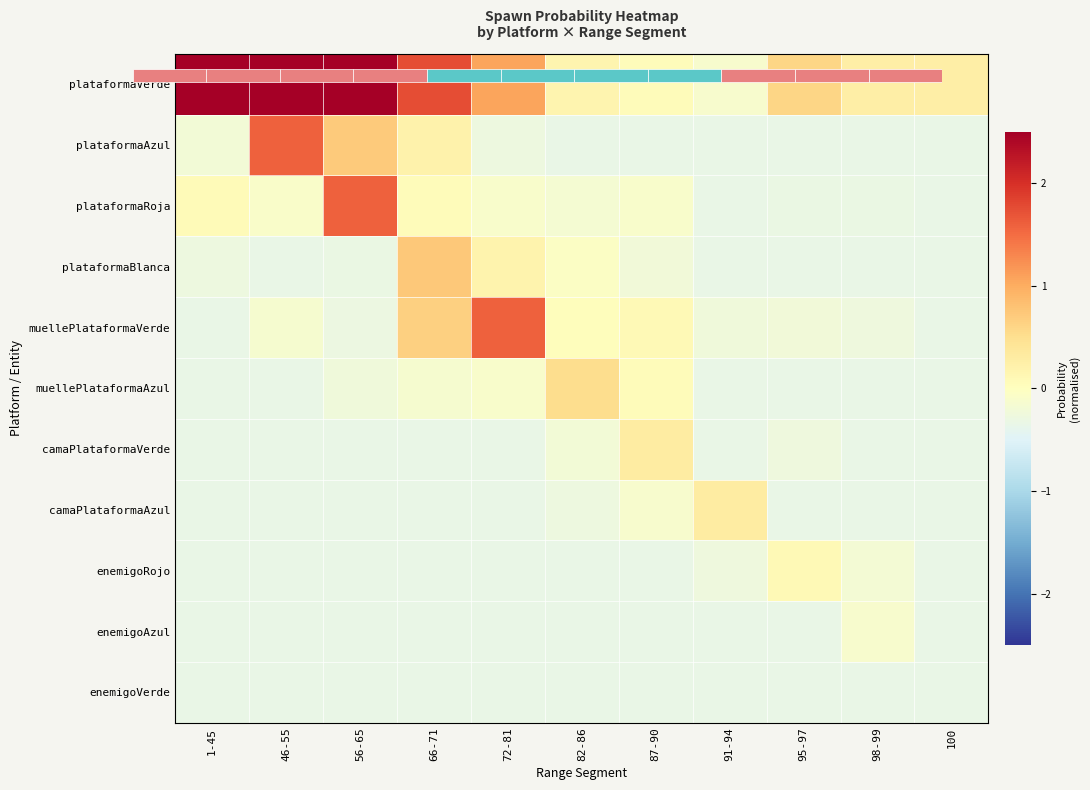

Where is camaPlataformaVerde nearest to the value 0?

82-86